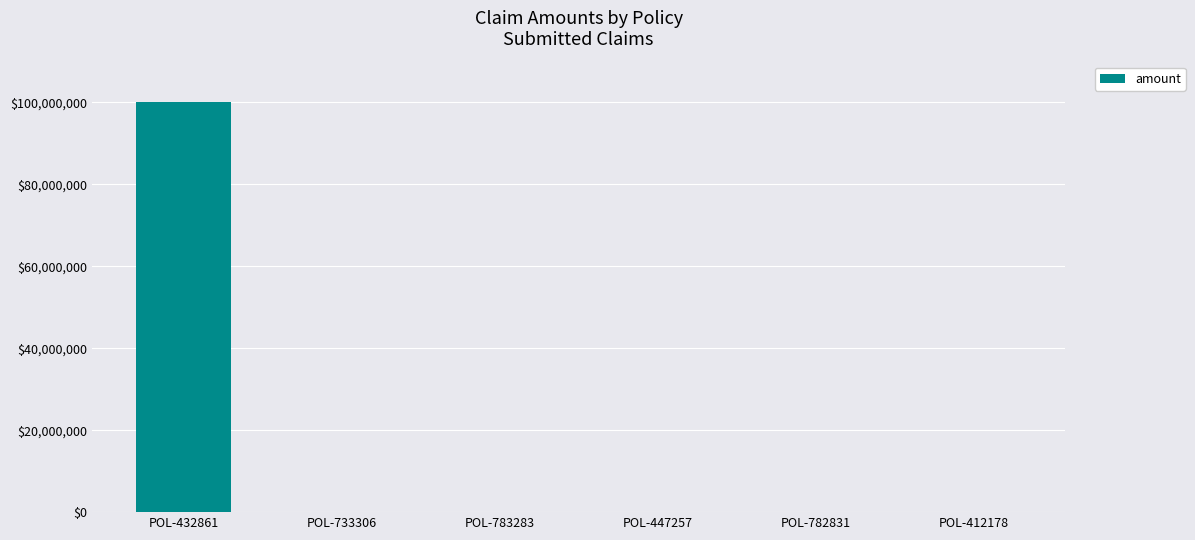

Is it true that the value at POL-432861 is 100000000?

True